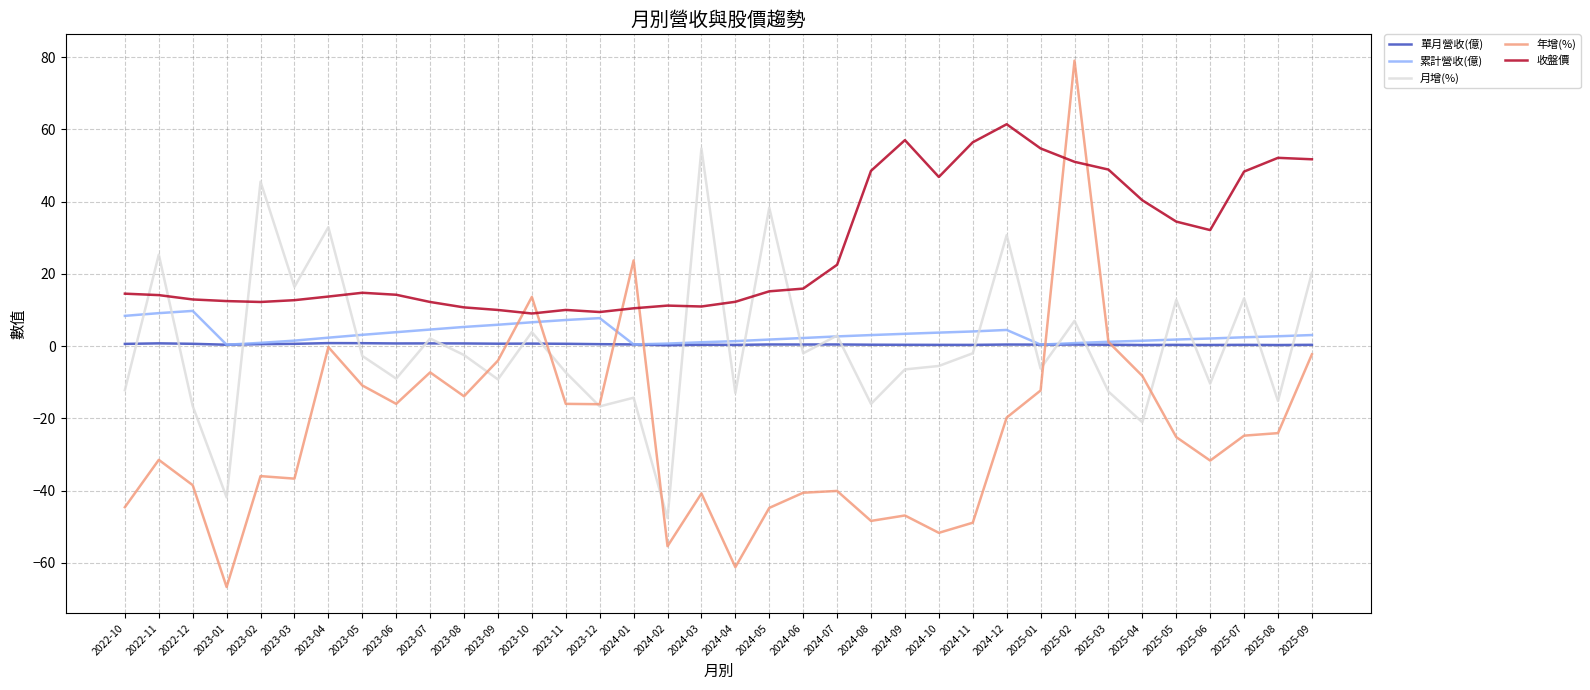

Which category has the highest value across all series?

2025-02